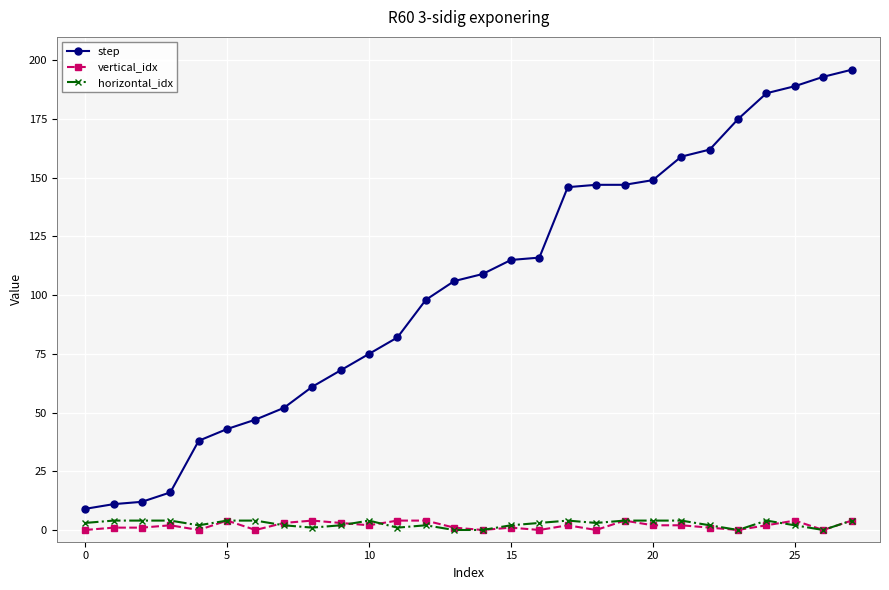

True or false: step and horizontal_idx cross at least once.

False